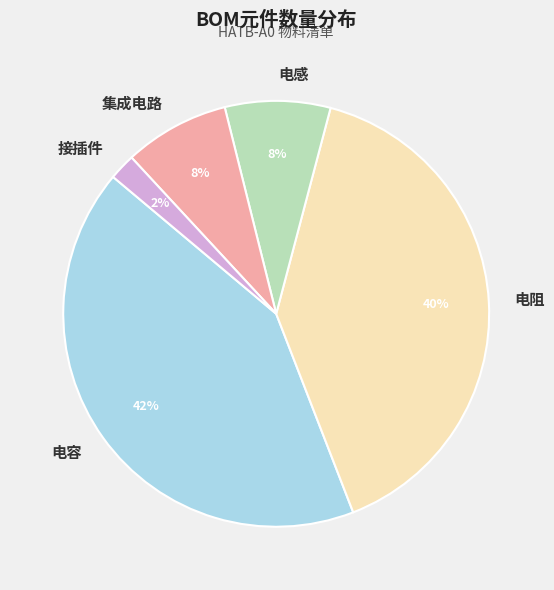

To the nearest percent, what portion does 电容 represent?

42%